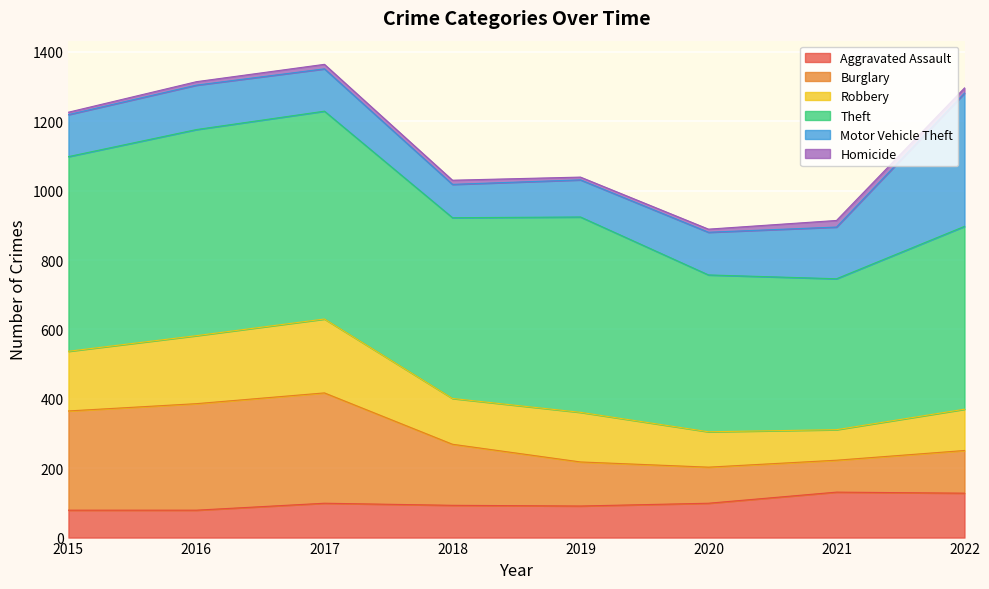

The Aggravated Assault series shows 62 at 2021. True or false?

False